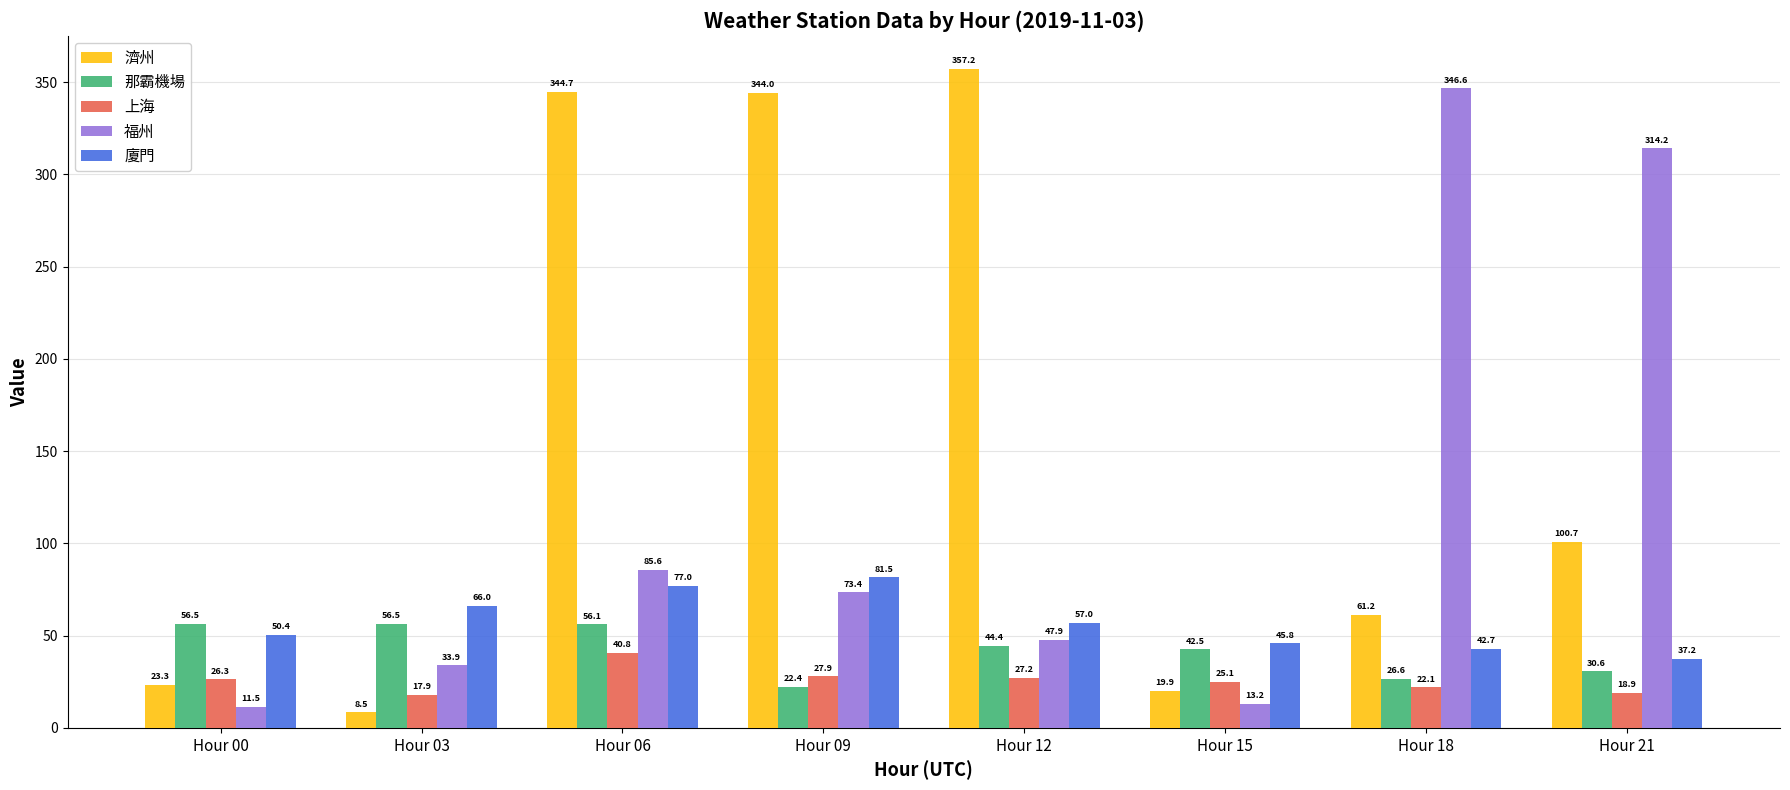

The value of 那霸機場 at Hour 18 is 46.6. True or false?

False